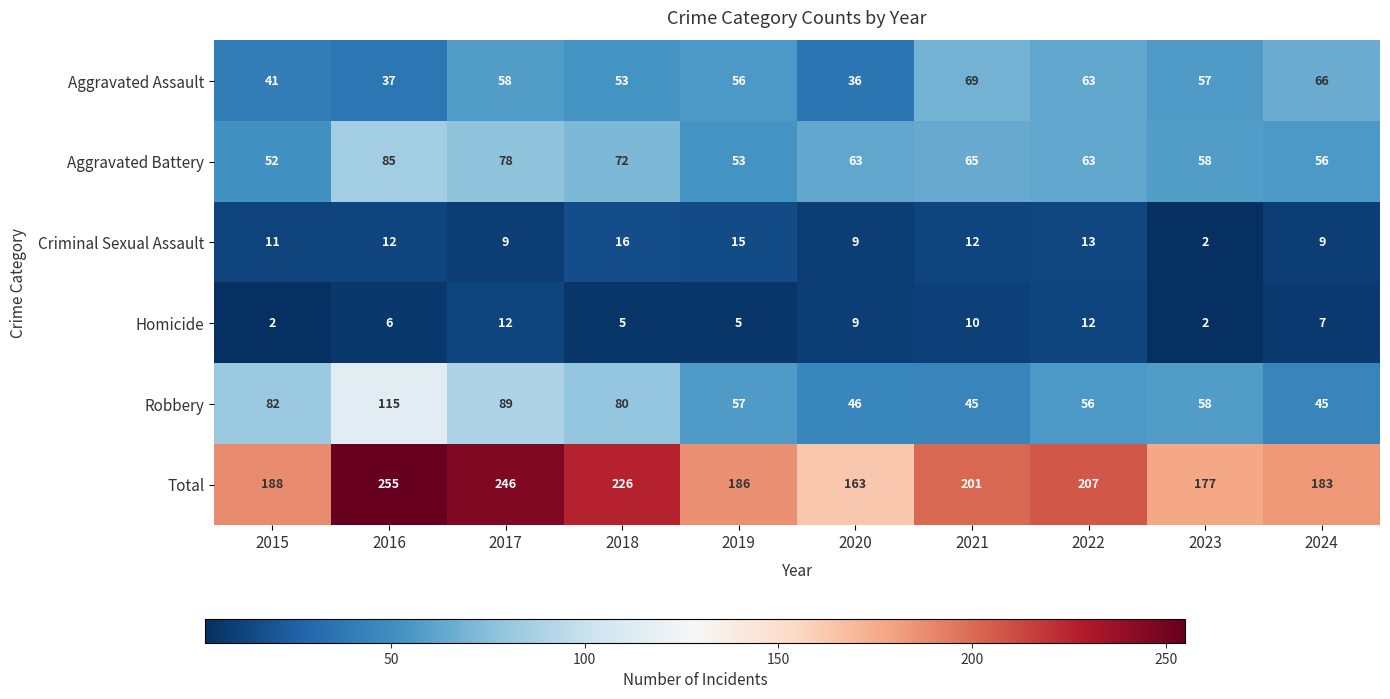

Where does the Total series first go above 201?

2016